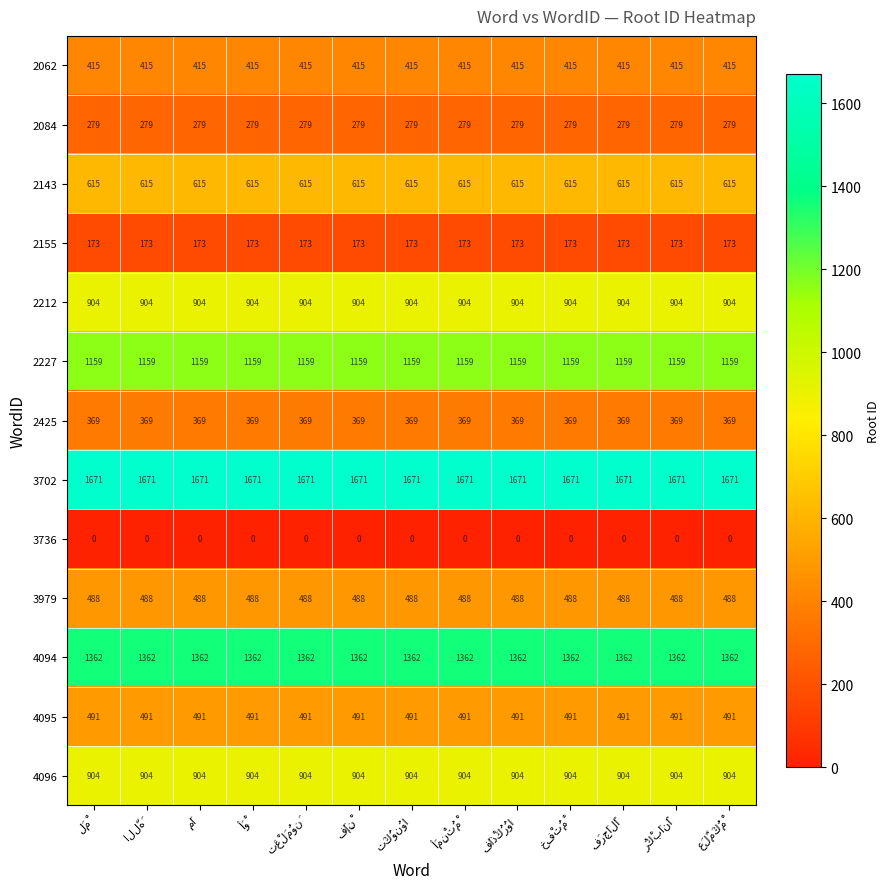

At how many categories does at least one series exceed 1135?

13